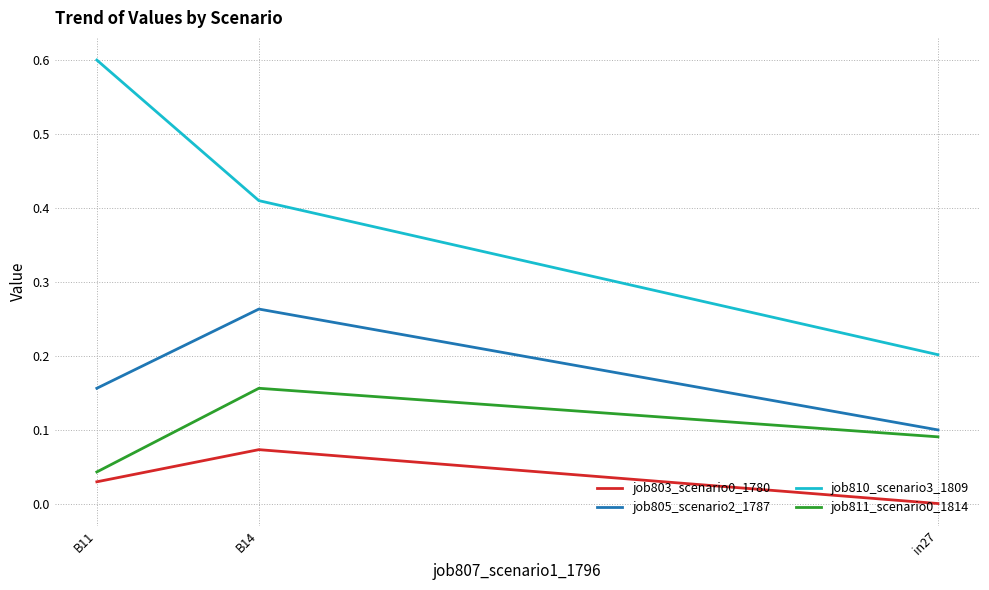

What is the difference between the highest and lowest values at B14?

0.3